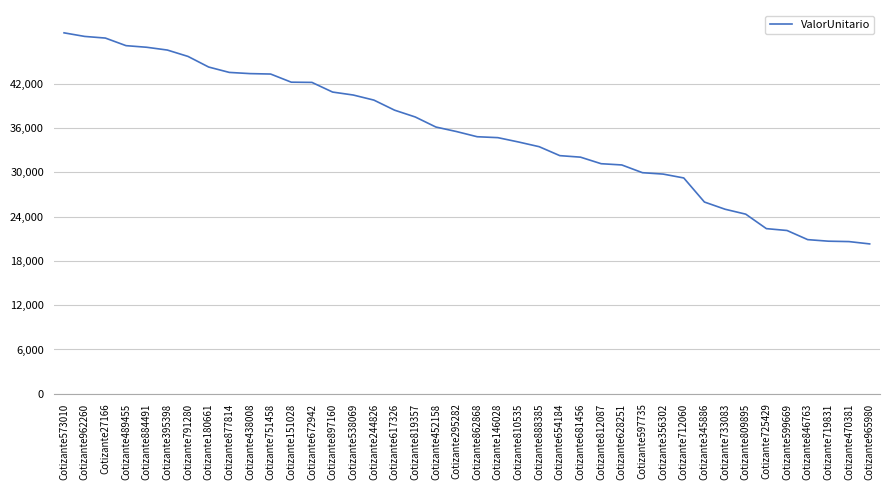

What is the change in value from Cotizante897160 to Cotizante452158?

-4737.7